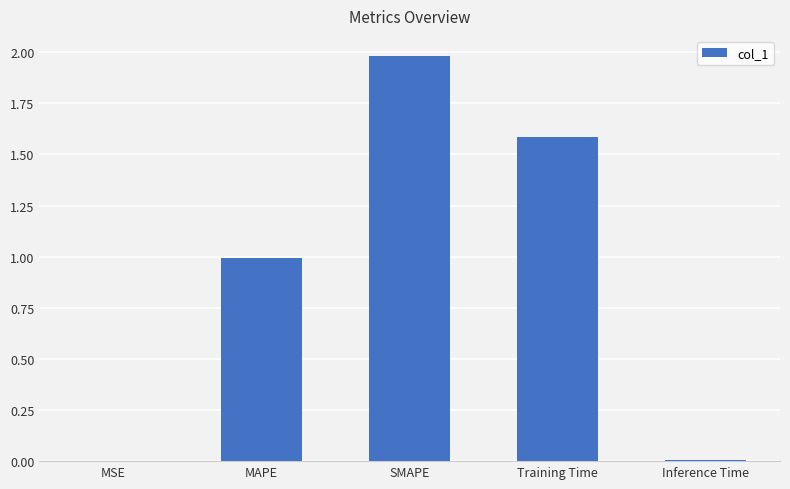

The chart shows a value of 0.0 at Inference Time. True or false?

True